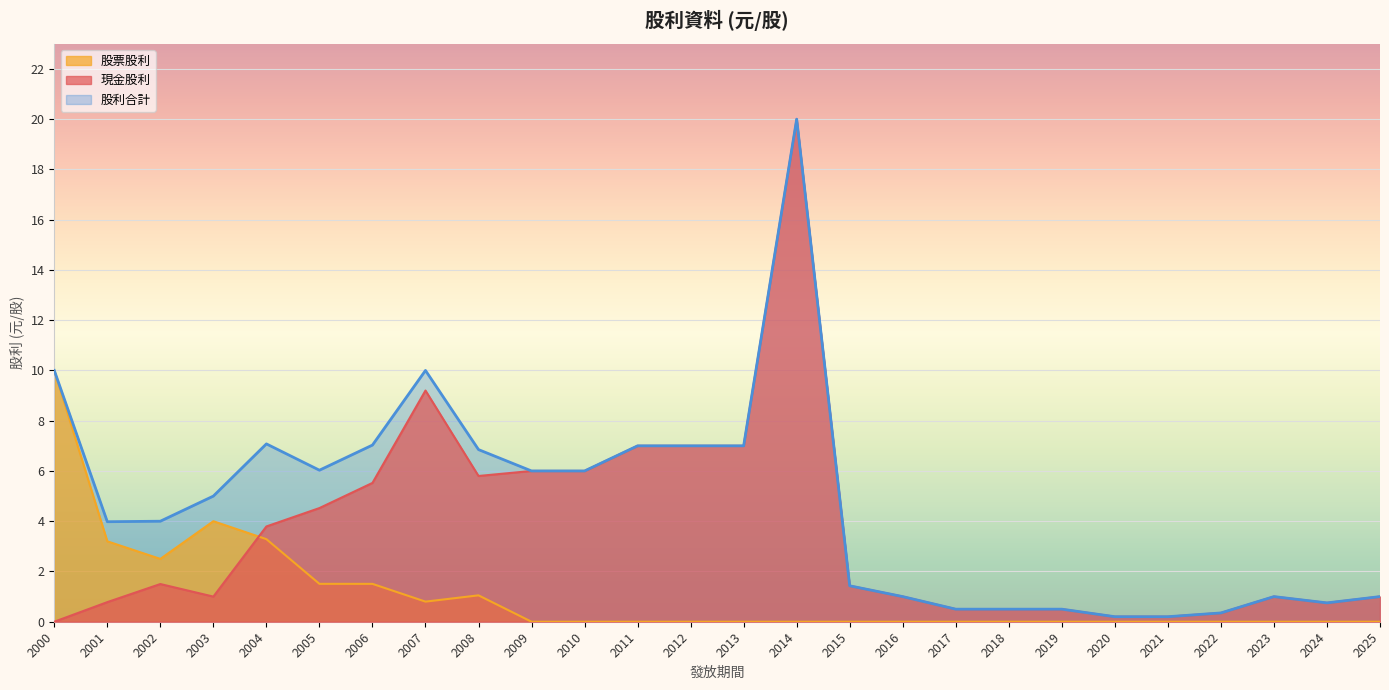

At which label is 股利合計 closest to 10?

2007